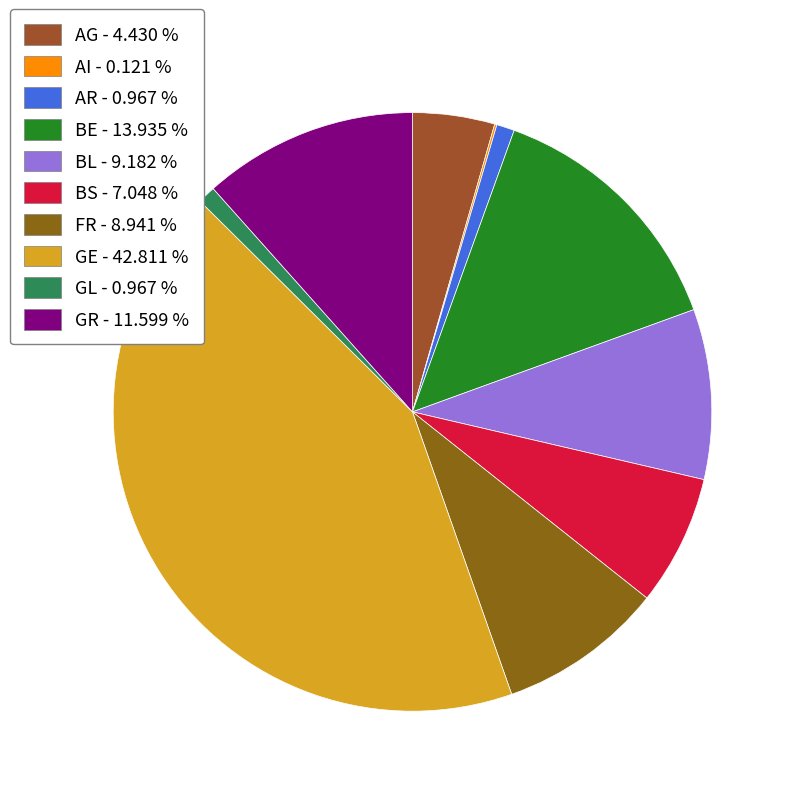

To the nearest percent, what is the difference between the largest and smallest slice percentages?

43%